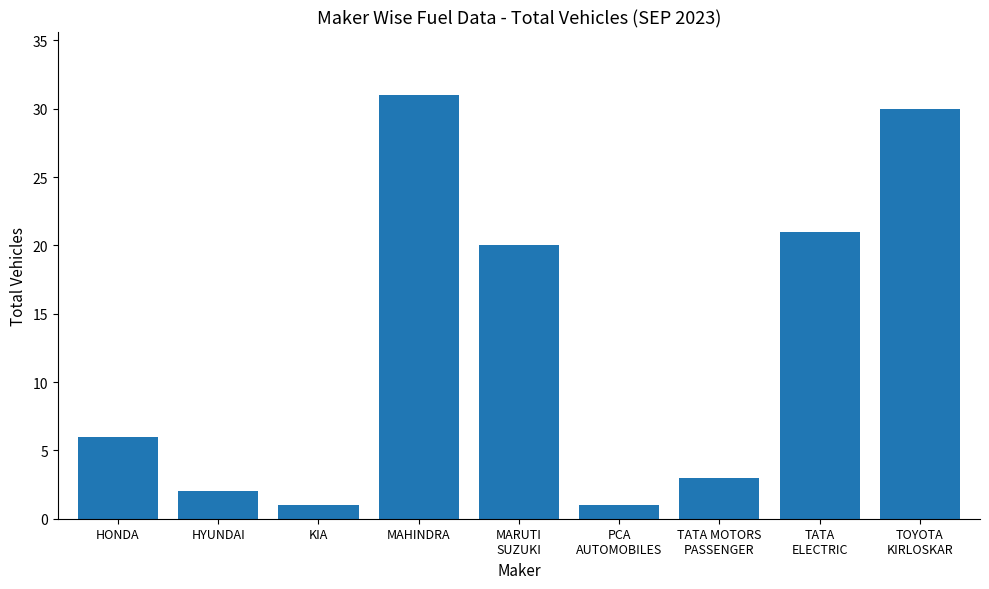

True or false: the data shows 3 at TATA MOTORS
PASSENGER.

True